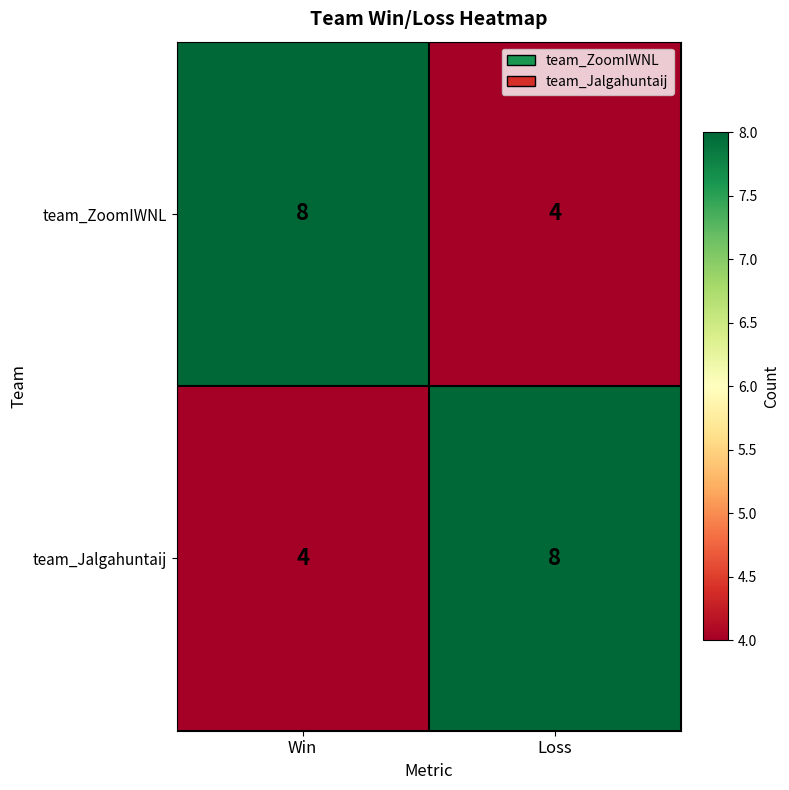

Read the team_Jalgahuntaij value at Win.

4